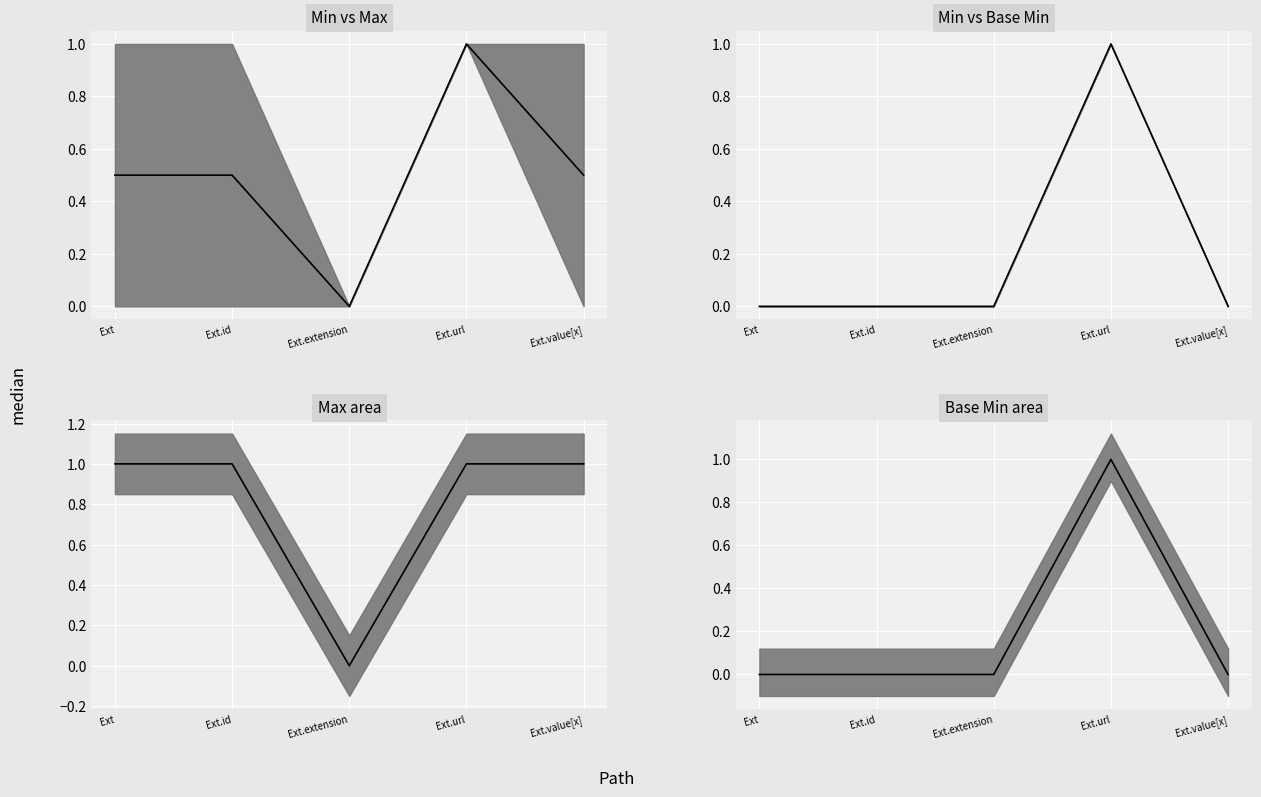

What is the difference between the maximum and second lowest values?

1